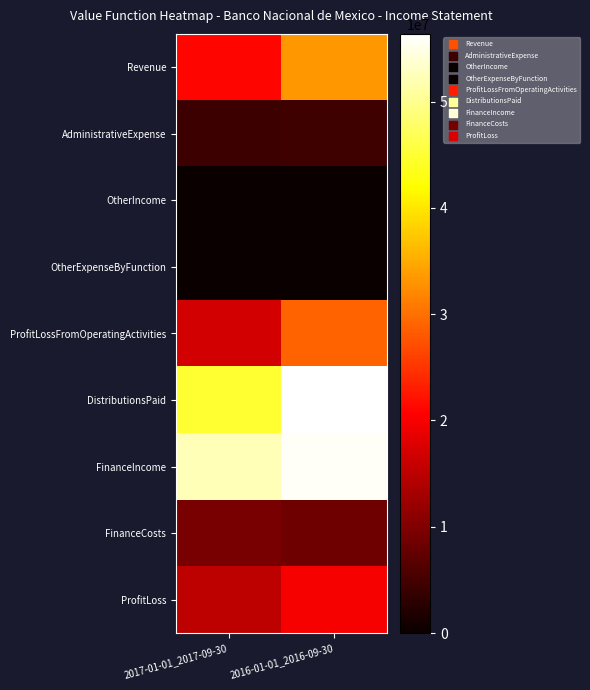

Rank the series at 2016-01-01_2016-09-30 from highest to lowest value.

DistributionsPaid, FinanceIncome, Revenue, ProfitLossFromOperatingActivities, ProfitLoss, FinanceCosts, AdministrativeExpense, OtherIncome, OtherExpenseByFunction